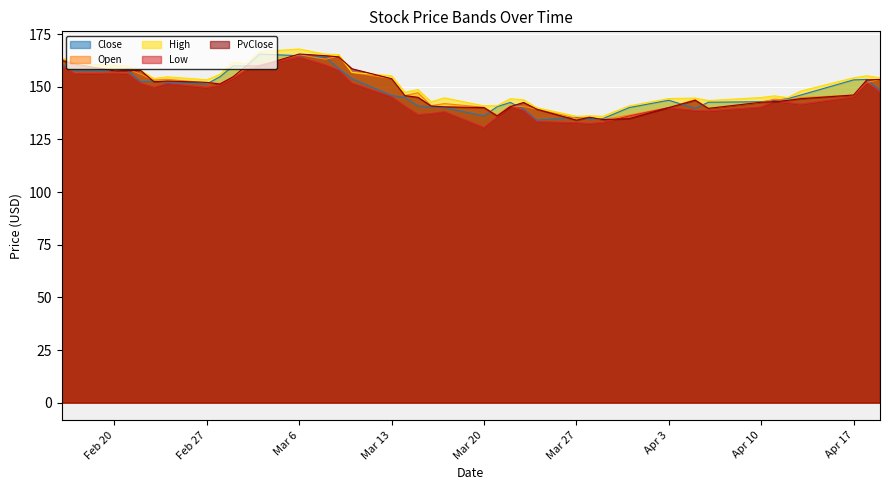

What is the average value of the PvClose series?

148.7